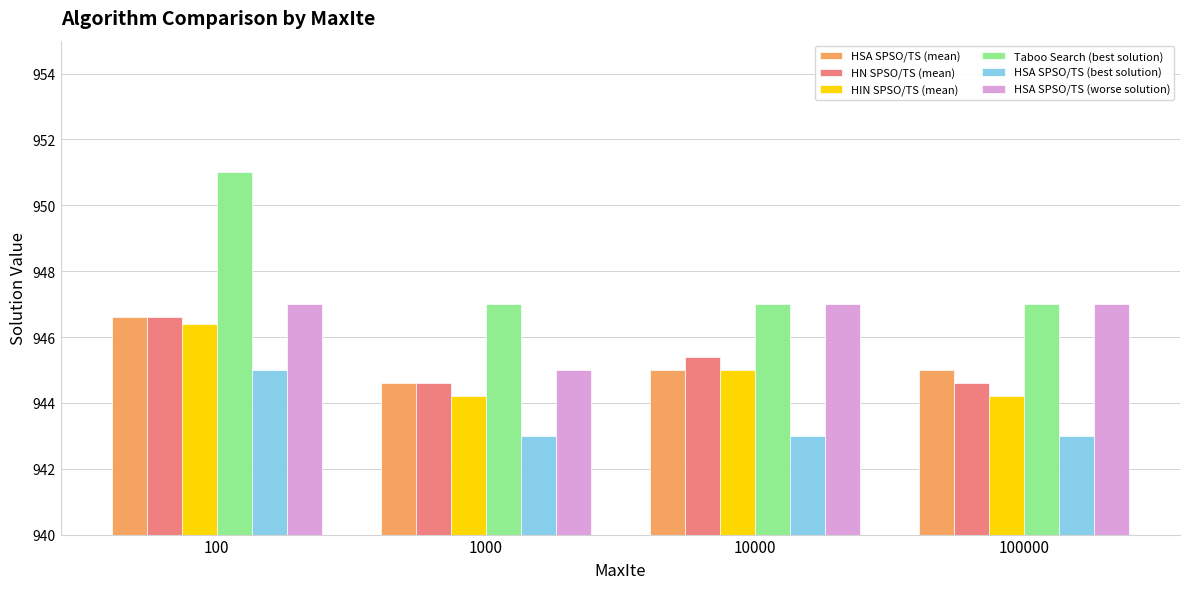

What is the value of the HIN SPSO/TS (mean) bar at the 2nd from the left?

944.2